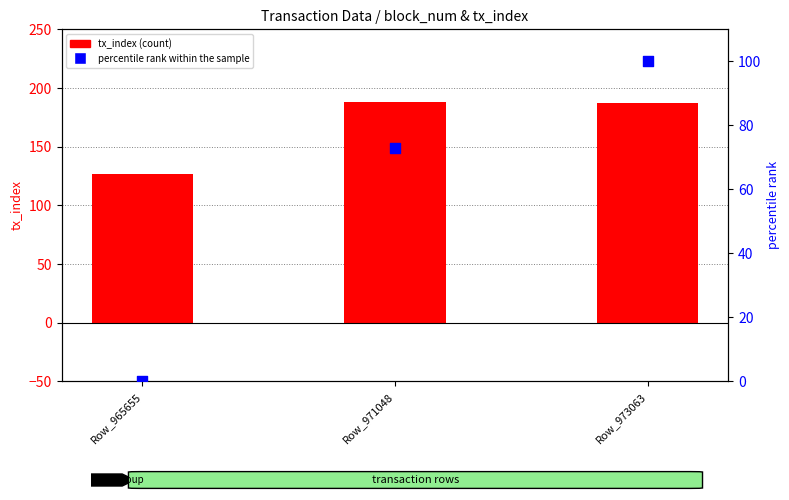

At how many categories does at least one series exceed 156?

2